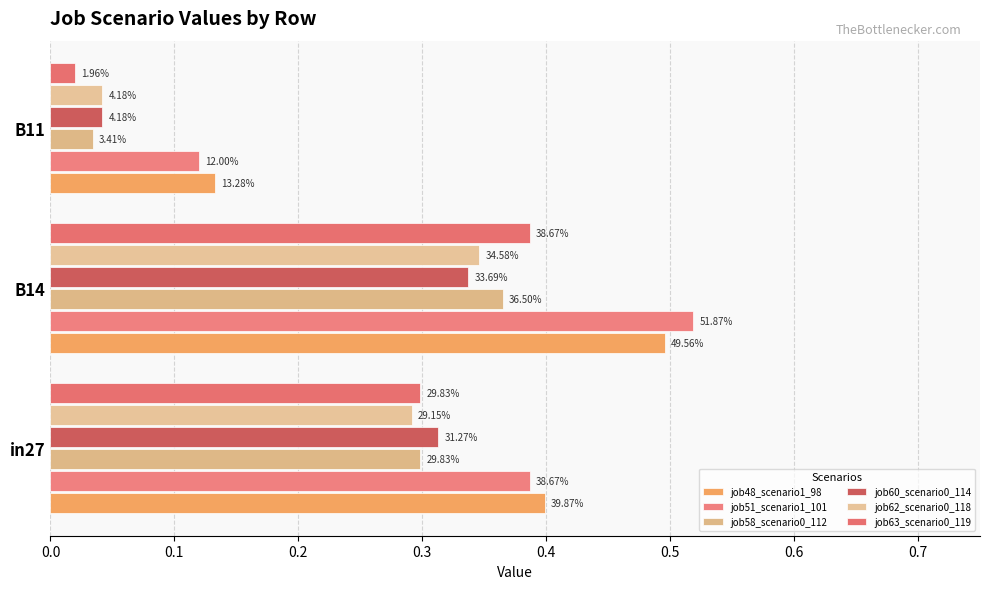

What is the value of the job51_scenario1_101 bar at the 3rd from the left?

0.1